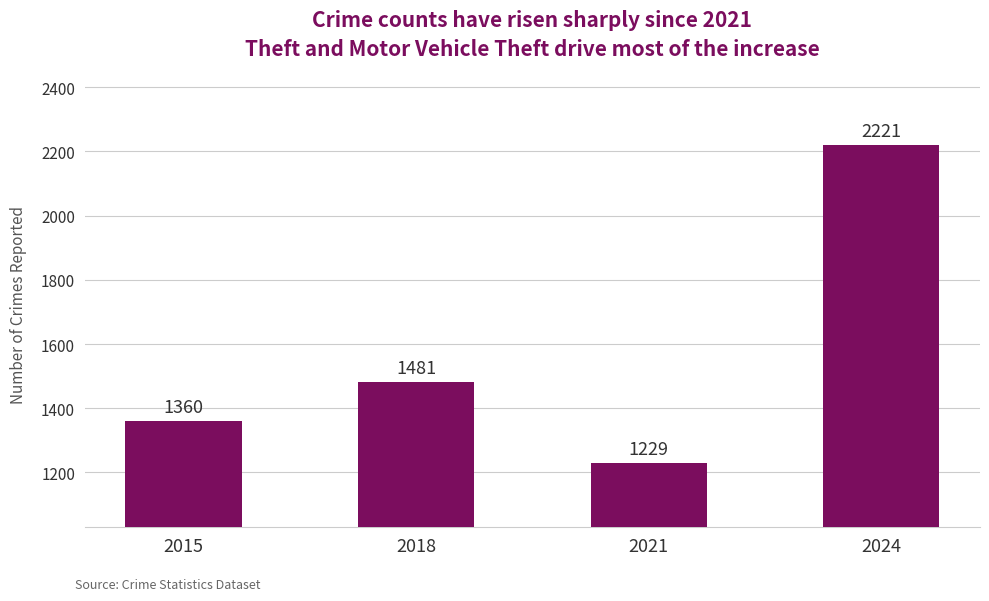

The chart shows a value of 1803 at 2015. True or false?

False